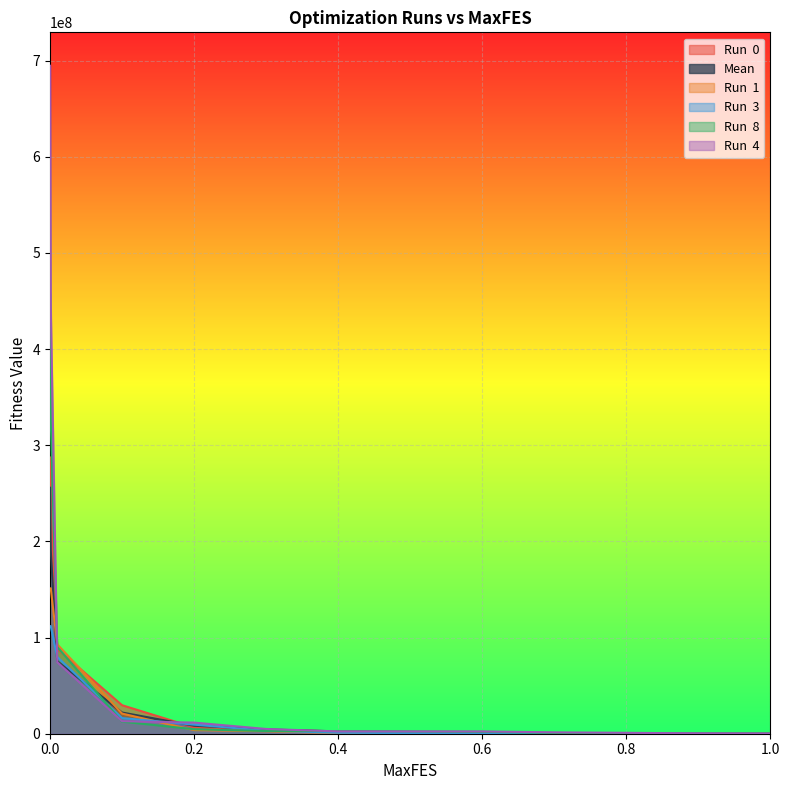

Rank the series at 0.6 from lowest to highest value.

Run  1, Run  3, Run  0, Mean, Run  8, Run  4